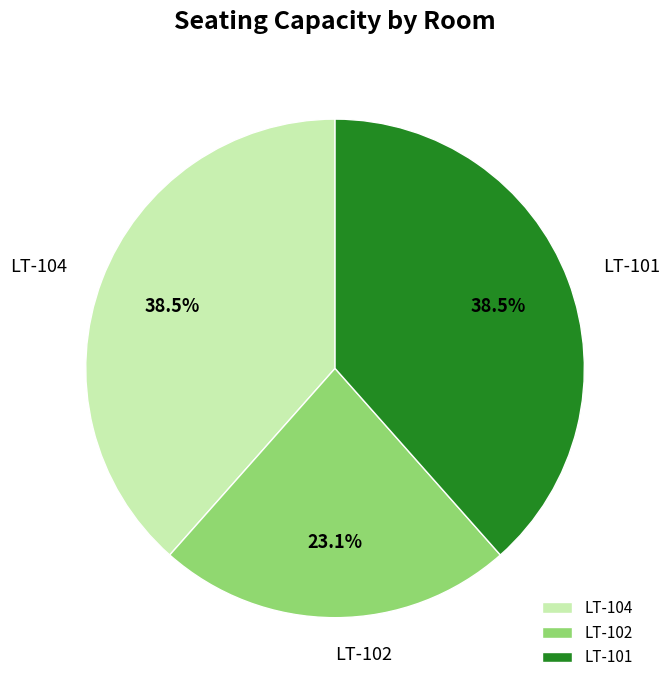

What percentage is the LT-102 slice, to the nearest percent?

23%